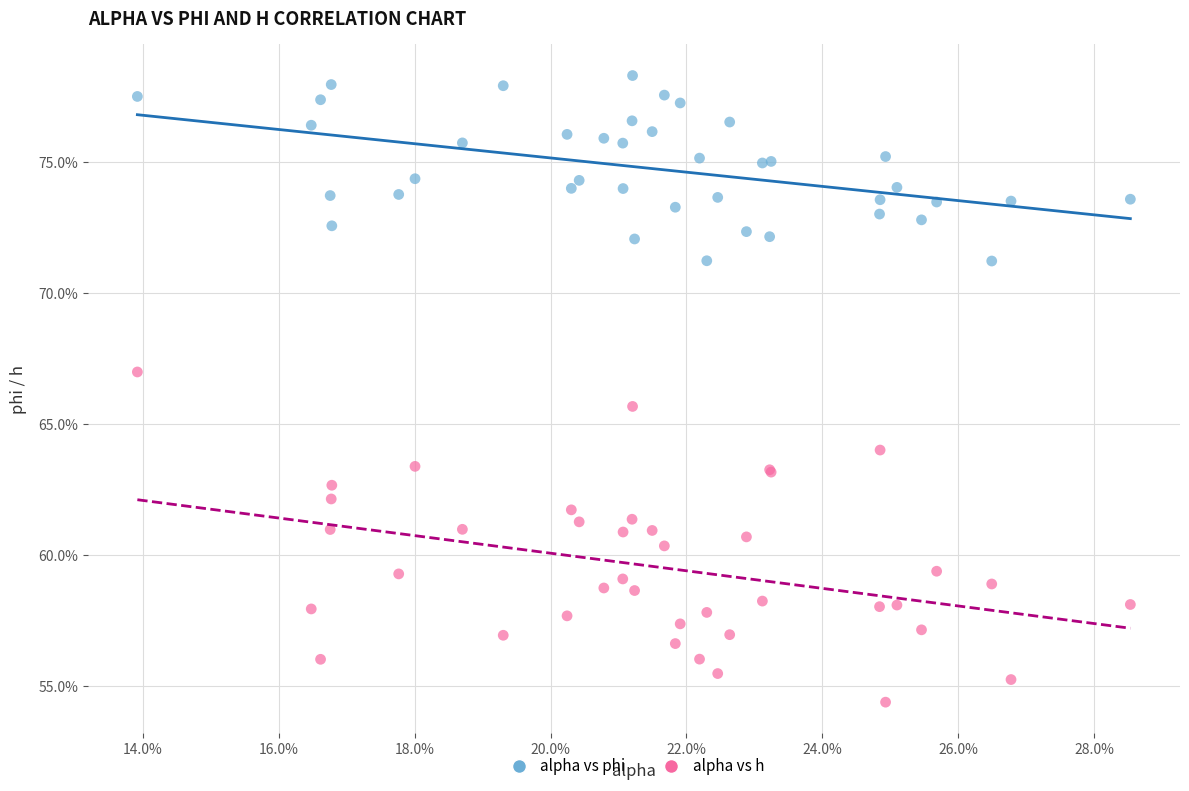

Which series has the largest Y range (max minus min)?

alpha vs h